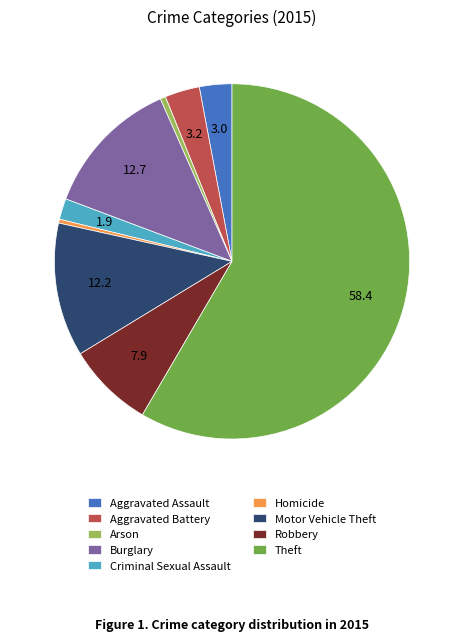

How many slices are in this pie chart?

9